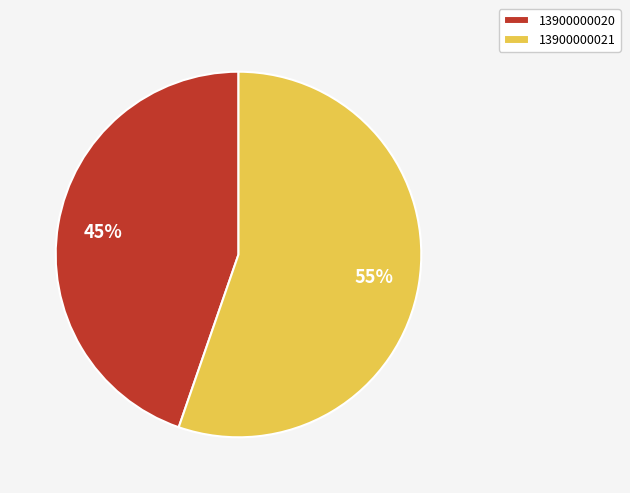

True or false: 13900000021 accounts for 41% of the total.

False